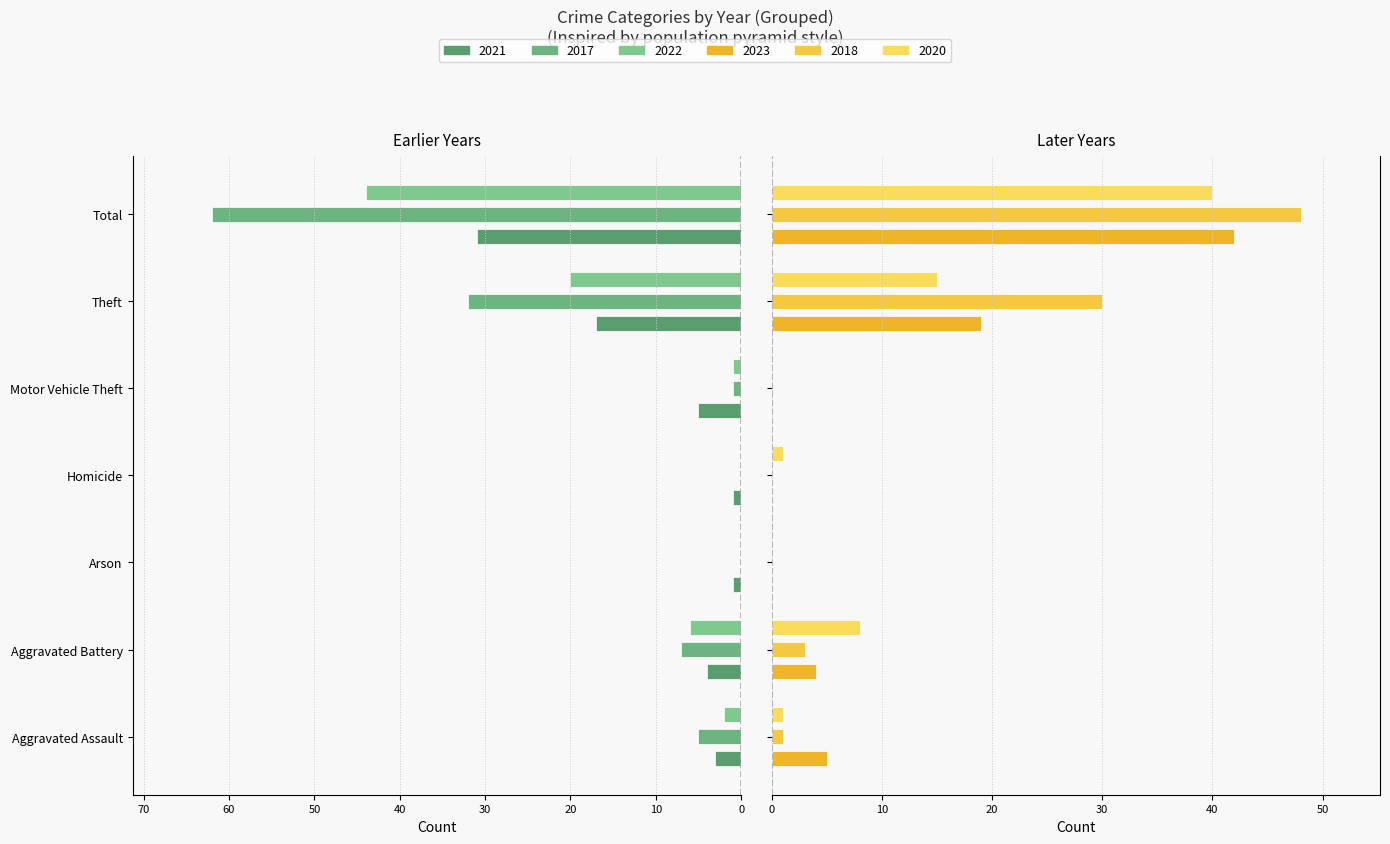

What is the average value of the 2018 series?

12